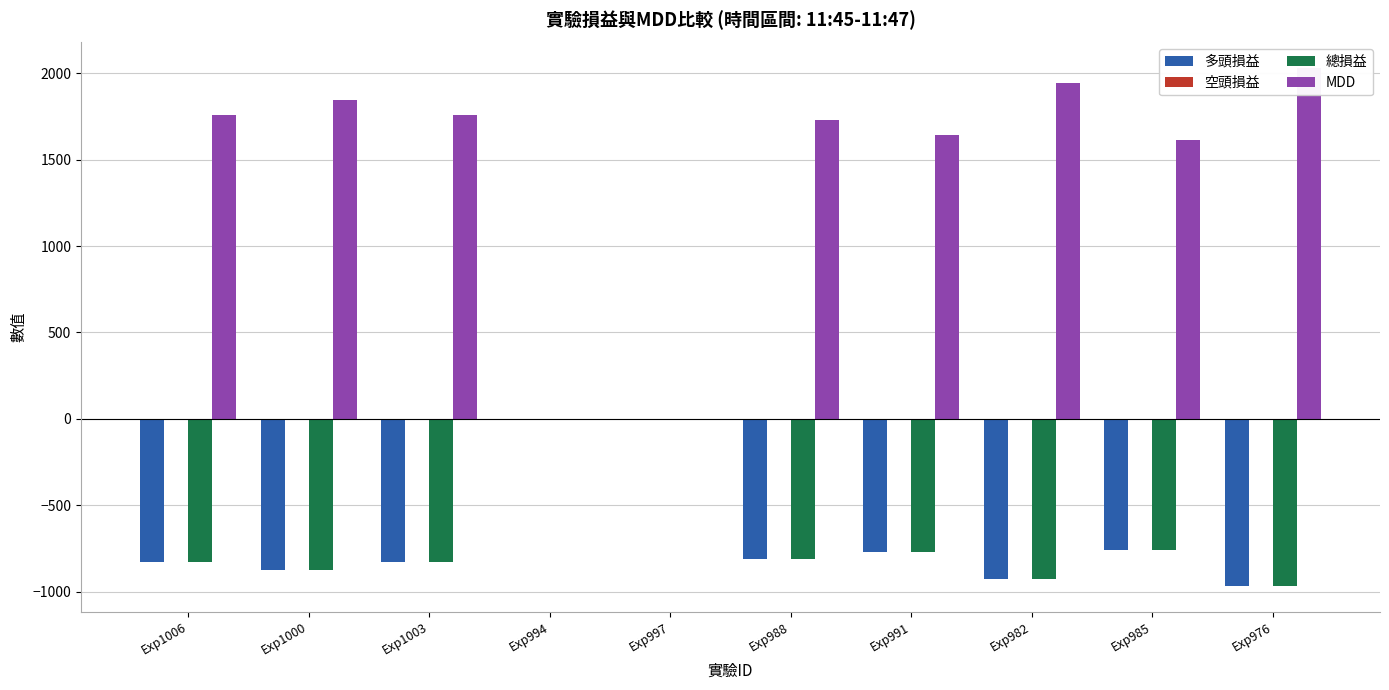

Reading left to right, transcribe all the data shown in this chart.

多頭損益: Exp1006=-829.6	Exp1000=-872.0	Exp1003=-829.2	Exp994=0.0	Exp997=0.0	Exp988=-813.4	Exp991=-770.6	Exp982=-924.0	Exp985=-756.2	Exp976=-966.4
空頭損益: Exp1006=0.0	Exp1000=0.0	Exp1003=0.0	Exp994=0.0	Exp997=0.0	Exp988=0.0	Exp991=0.0	Exp982=0.0	Exp985=0.0	Exp976=0.0
總損益: Exp1006=-829.6	Exp1000=-872.0	Exp1003=-829.2	Exp994=0.0	Exp997=0.0	Exp988=-813.4	Exp991=-770.6	Exp982=-924.0	Exp985=-756.2	Exp976=-966.4
MDD: Exp1006=1758.6	Exp1000=1845.0	Exp1003=1759.2	Exp994=0.0	Exp997=0.0	Exp988=1730.4	Exp991=1644.6	Exp982=1942.0	Exp985=1616.2	Exp976=2028.3